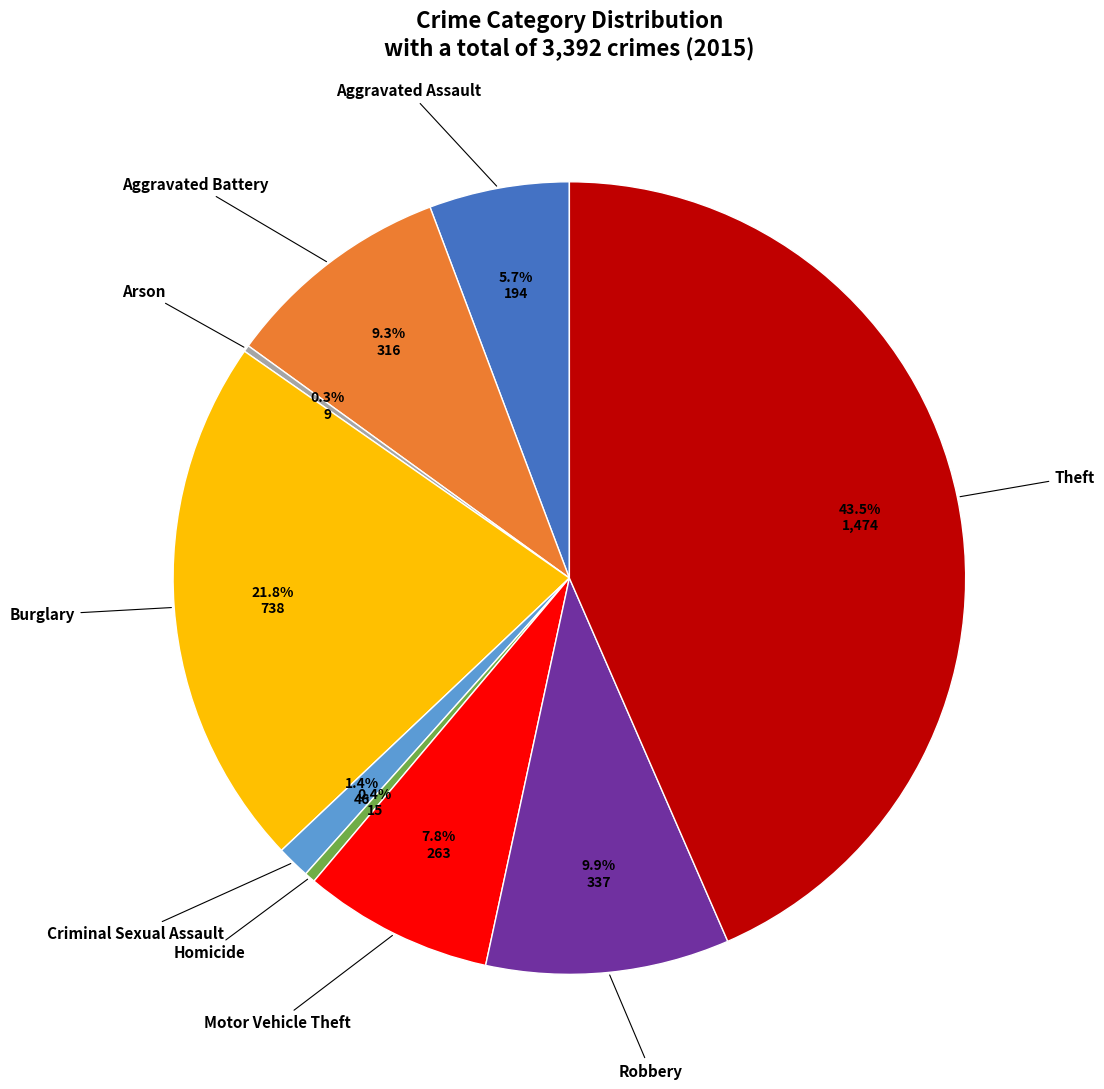

What is the ratio of the value at Aggravated Battery to the value at Motor Vehicle Theft?

1.2